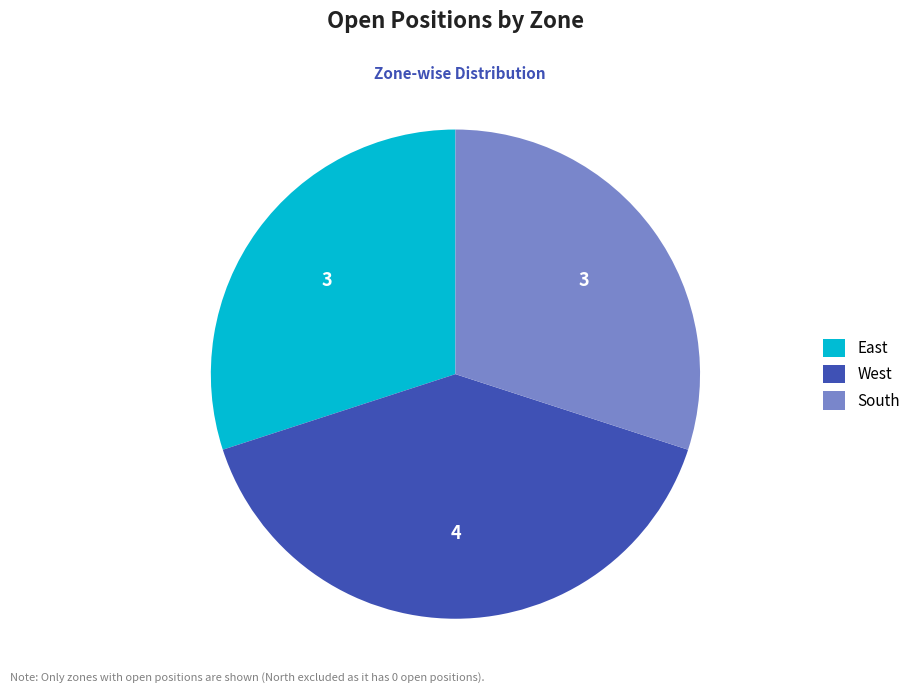

Which category has the biggest portion of the pie?

West